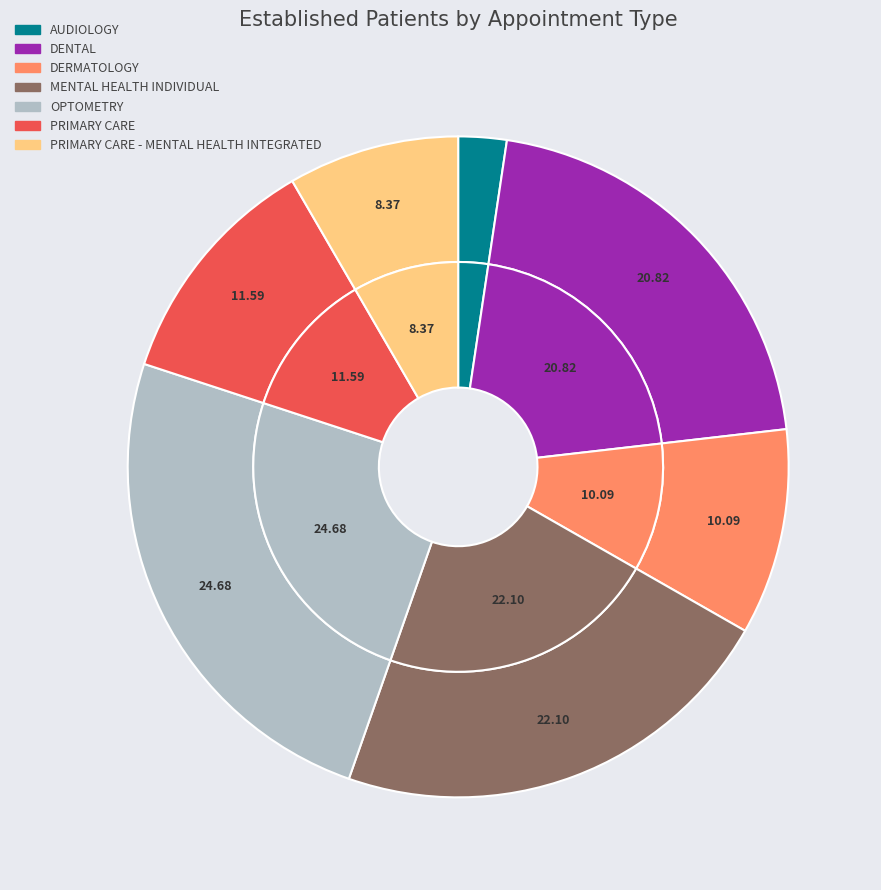

Which has a higher value, DENTAL or PRIMARY CARE - MENTAL HEALTH INTEGRATED?

DENTAL